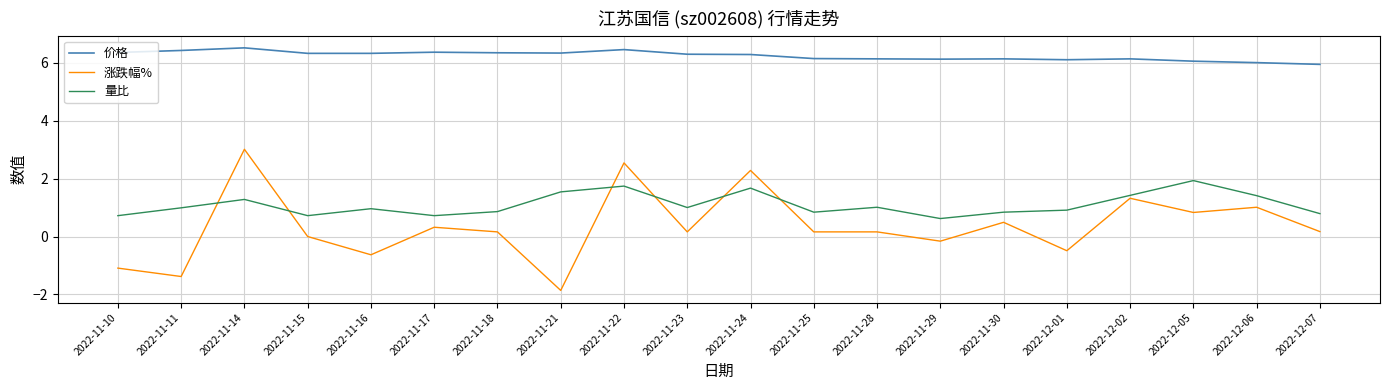

Where is the first local maximum for 价格?

2022-11-14